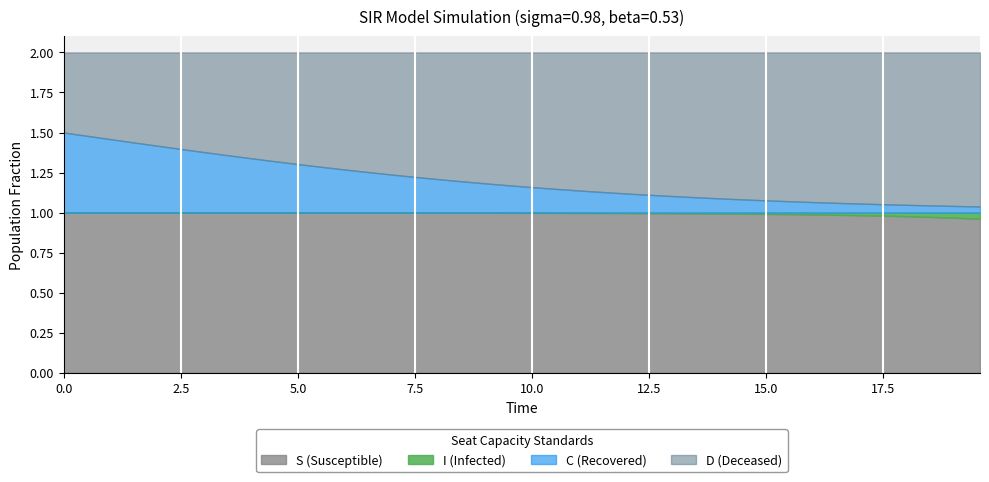

Which series has the widest spread of values?

C